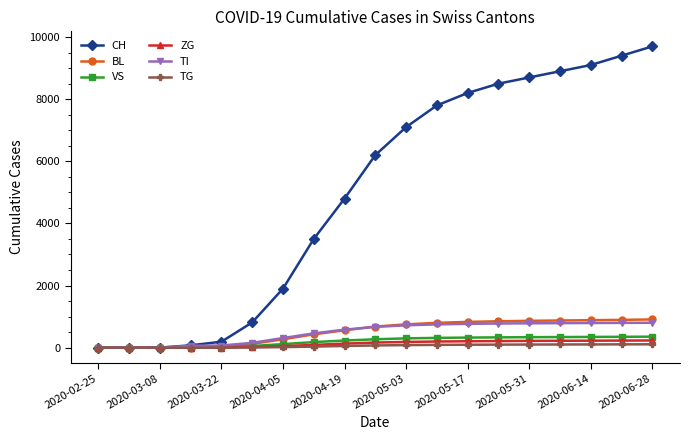

How many lines are shown in the chart?

6